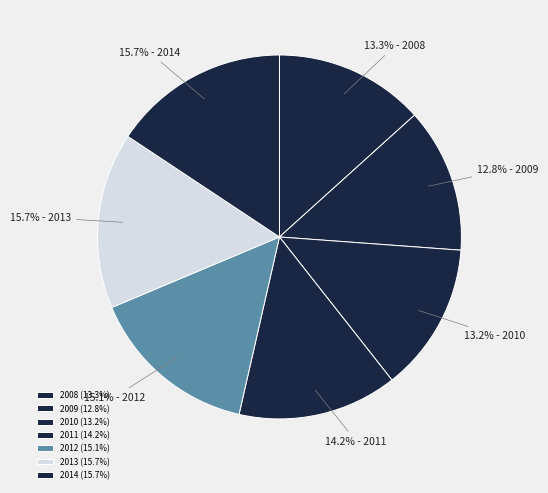

To the nearest percent, what is the average slice percentage?

14%